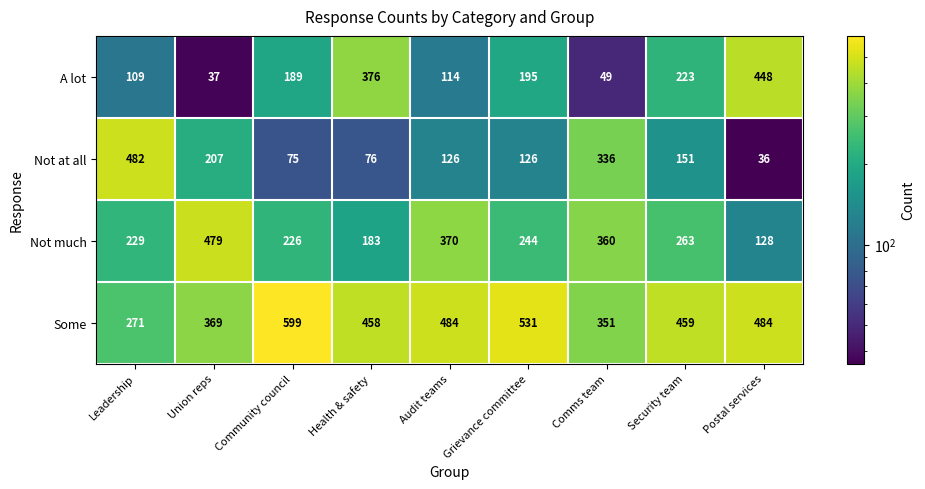

What is the total value across all series at Leadership?

1091